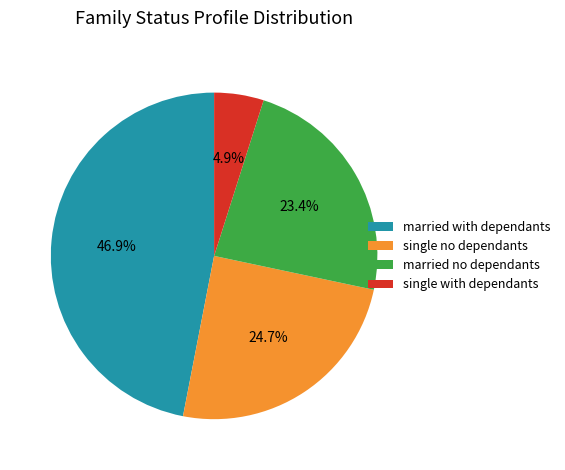

Rank the categories by value from lowest to highest.

single with dependants, married no dependants, single no dependants, married with dependants